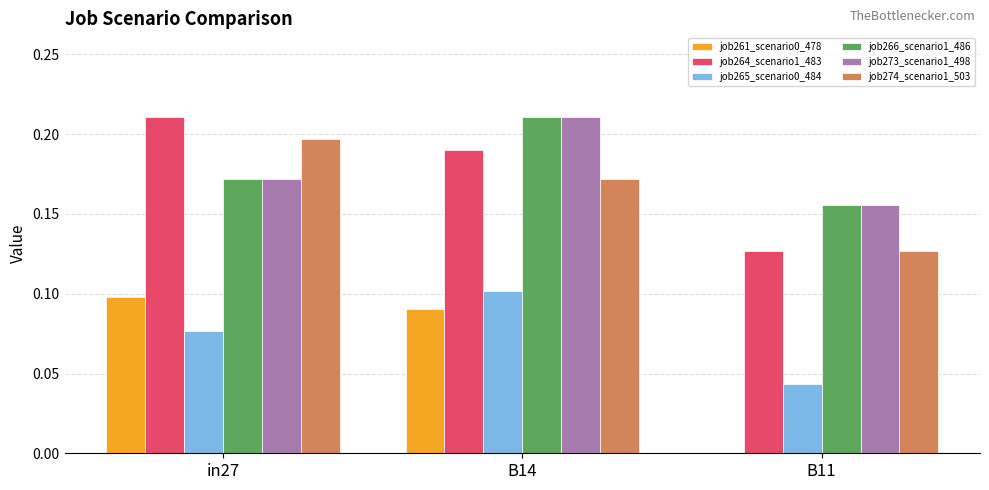

Count the job274_scenario1_503 values in the range 0 to 1.

3